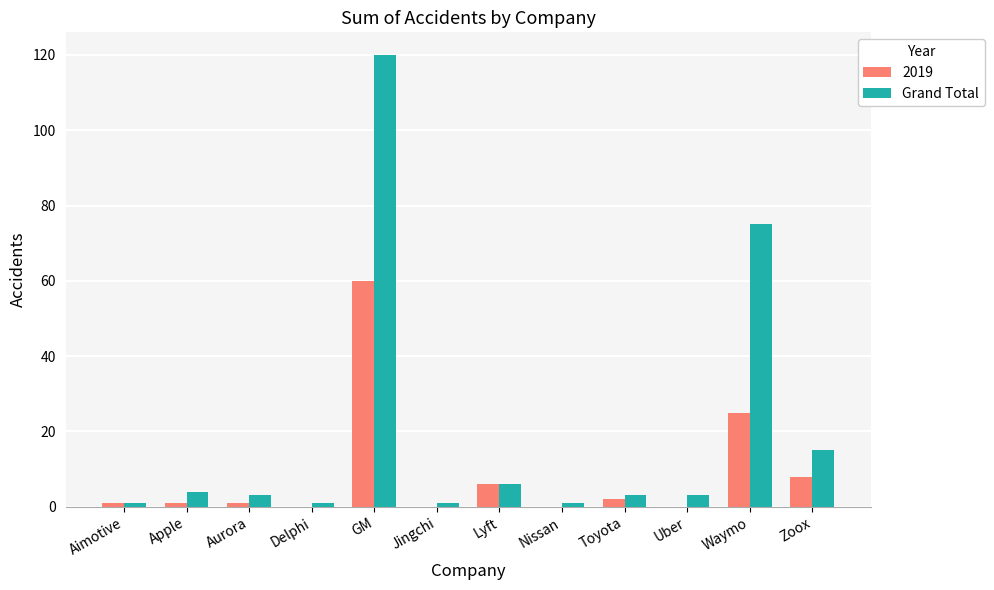

True or false: 2019 has a value of 10 at Waymo.

False